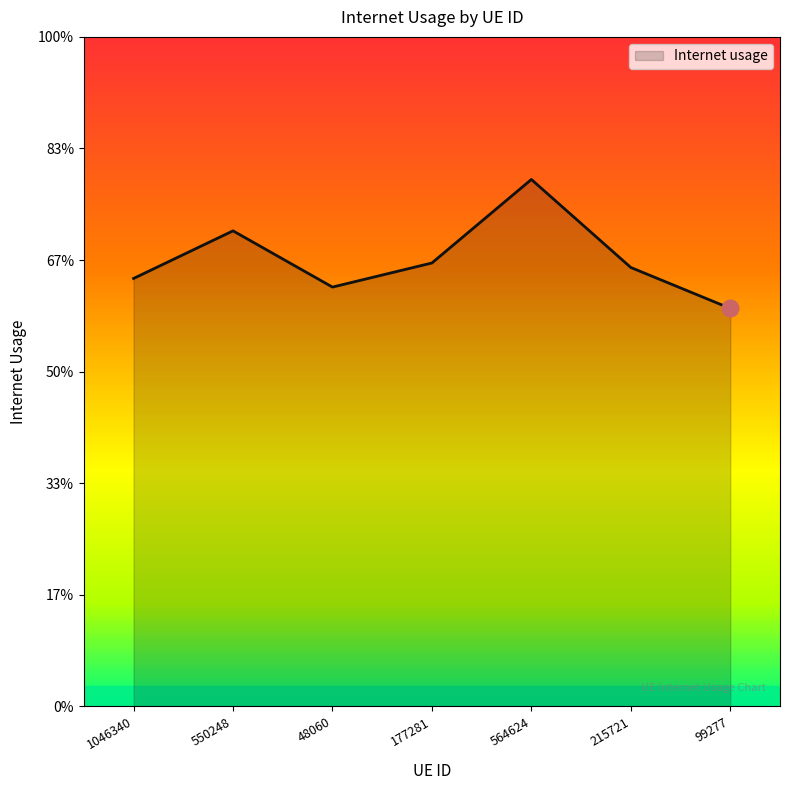

Does the chart display data point markers on the line(s)?

No